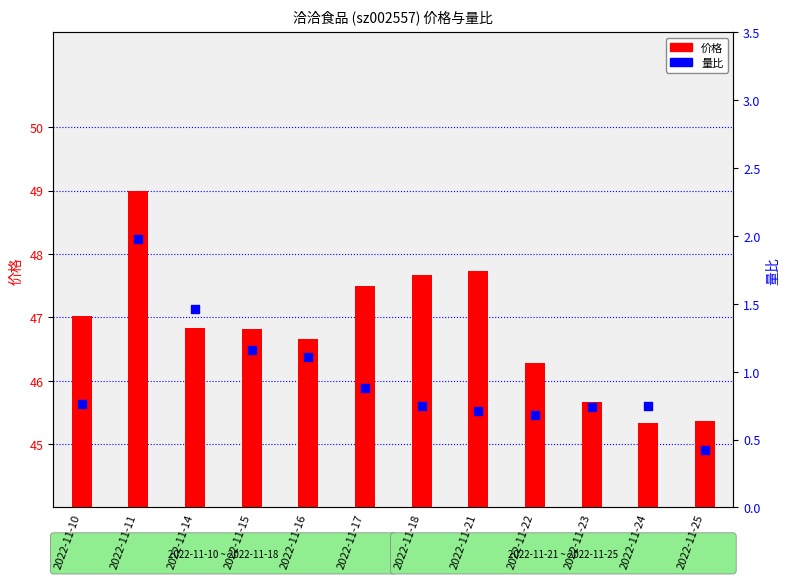

What are all the series names shown in the legend?

价格, 量比